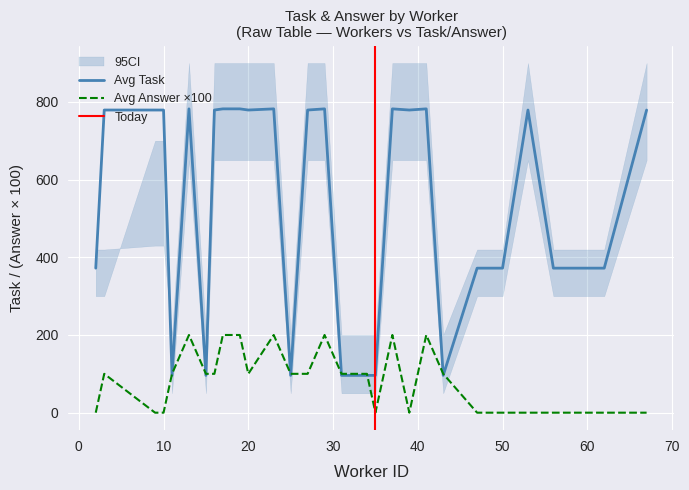

The avg_answer series shows 1 at 12. True or false?

True